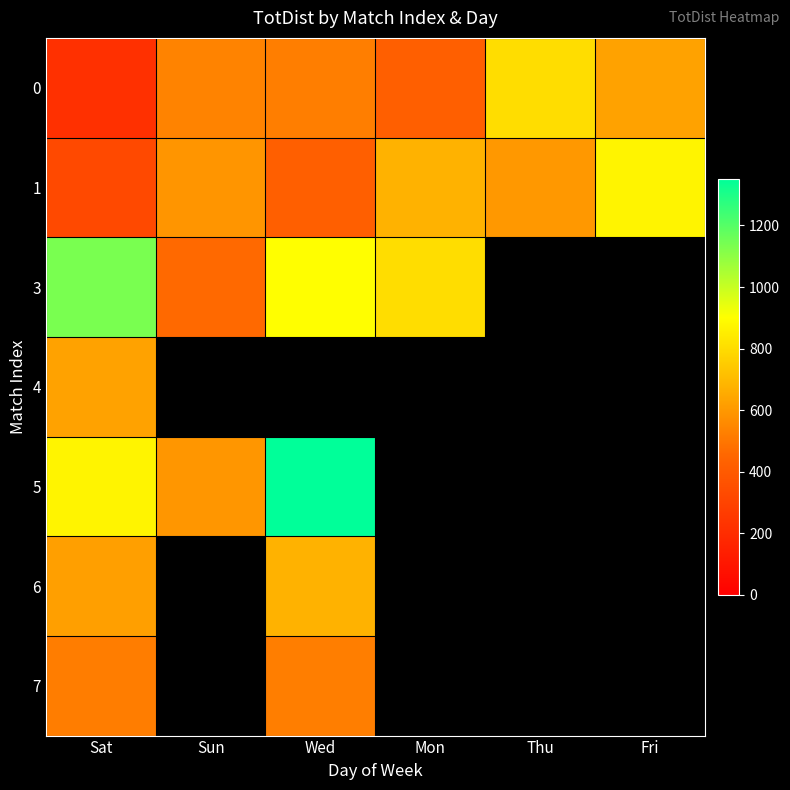

Is it true that 0 equals 215.0 at Sat?

True